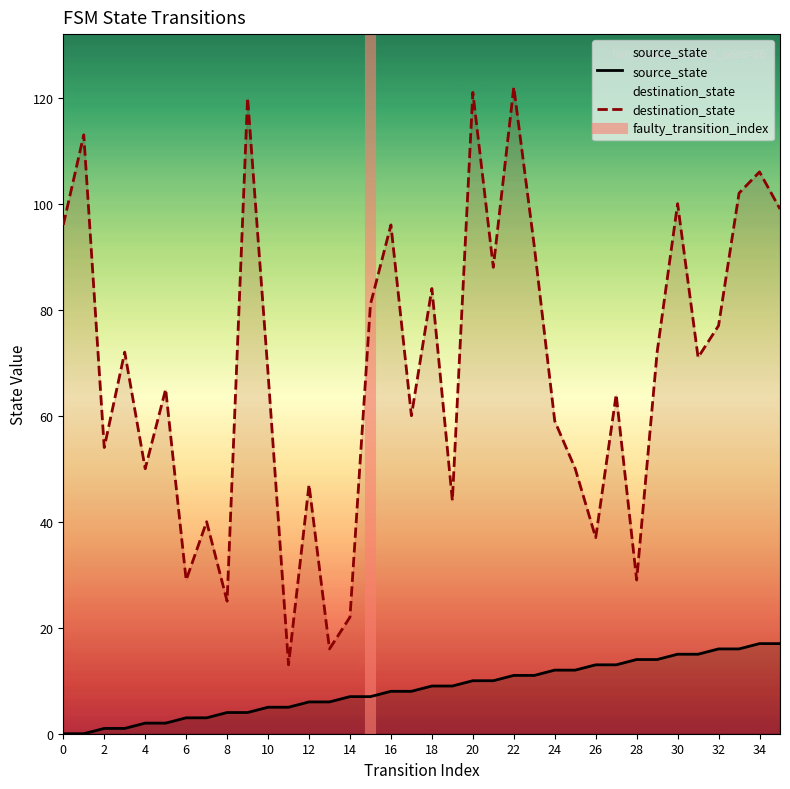

Reading left to right, transcribe all the data shown in this chart.

source_state: 0=0	1=0	2=1	3=1	4=2	5=2	6=3	7=3	8=4	9=4	10=5	11=5	12=6	13=6	14=7	15=7	16=8	17=8	18=9	19=9	20=10	21=10	22=11	23=11	24=12	25=12	26=13	27=13	28=14	29=14	30=15	31=15	32=16	33=16	34=17	35=17
destination_state: 0=96	1=113	2=54	3=72	4=50	5=65	6=29	7=40	8=25	9=120	10=68	11=13	12=47	13=16	14=22	15=81	16=96	17=60	18=84	19=44	20=121	21=88	22=122	23=92	24=59	25=50	26=37	27=64	28=29	29=72	30=100	31=71	32=77	33=102	34=106	35=99